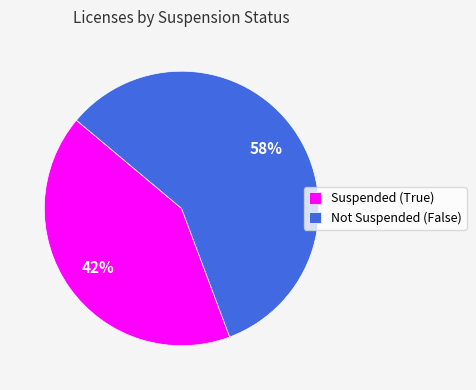

To the nearest percent, what portion does Suspended (True) represent?

42%